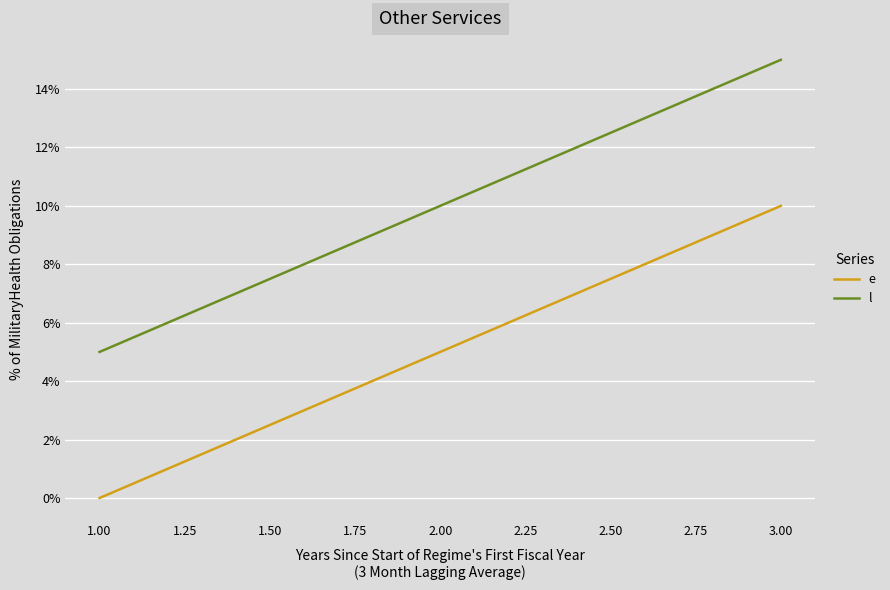

Reading left to right, list all the values displayed in this chart.

e: 0	5	10
l: 5	10	15